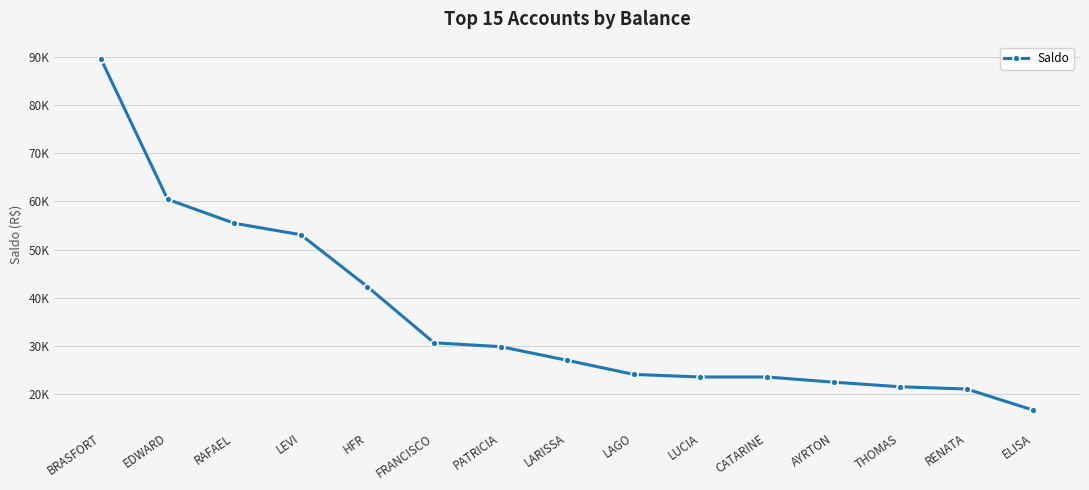

Rank the categories by value from lowest to highest.

ELISA, RENATA, THOMAS, AYRTON, LUCIA, CATARINE, LAGO, LARISSA, PATRICIA, FRANCISCO, HFR, LEVI, RAFAEL, EDWARD, BRASFORT